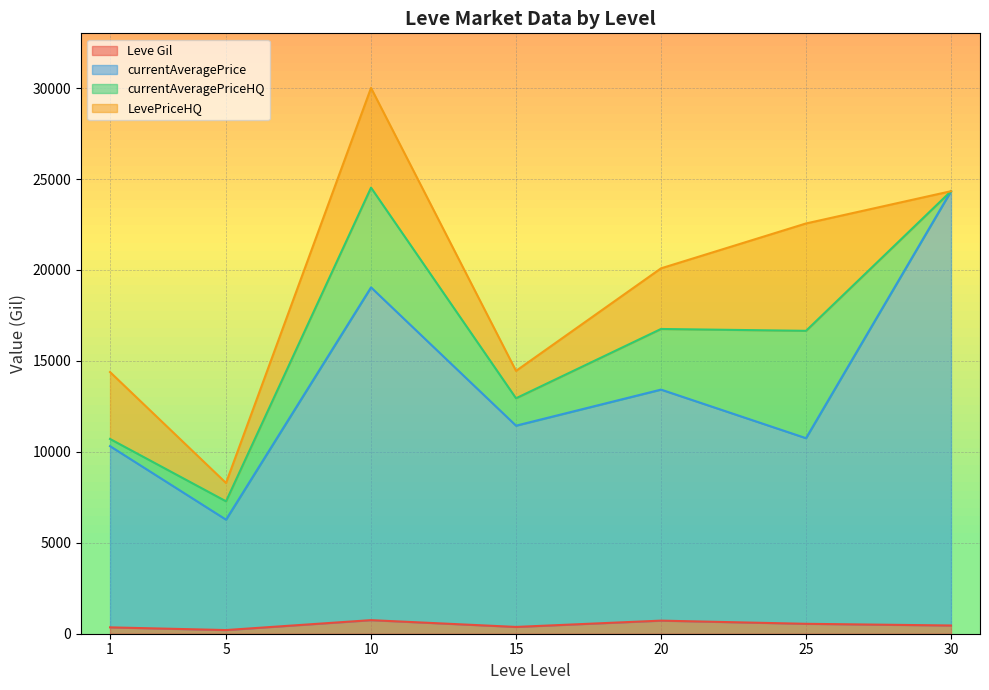

What are all the series names shown in the legend?

Leve Gil, currentAveragePrice, currentAveragePriceHQ, LevePriceHQ